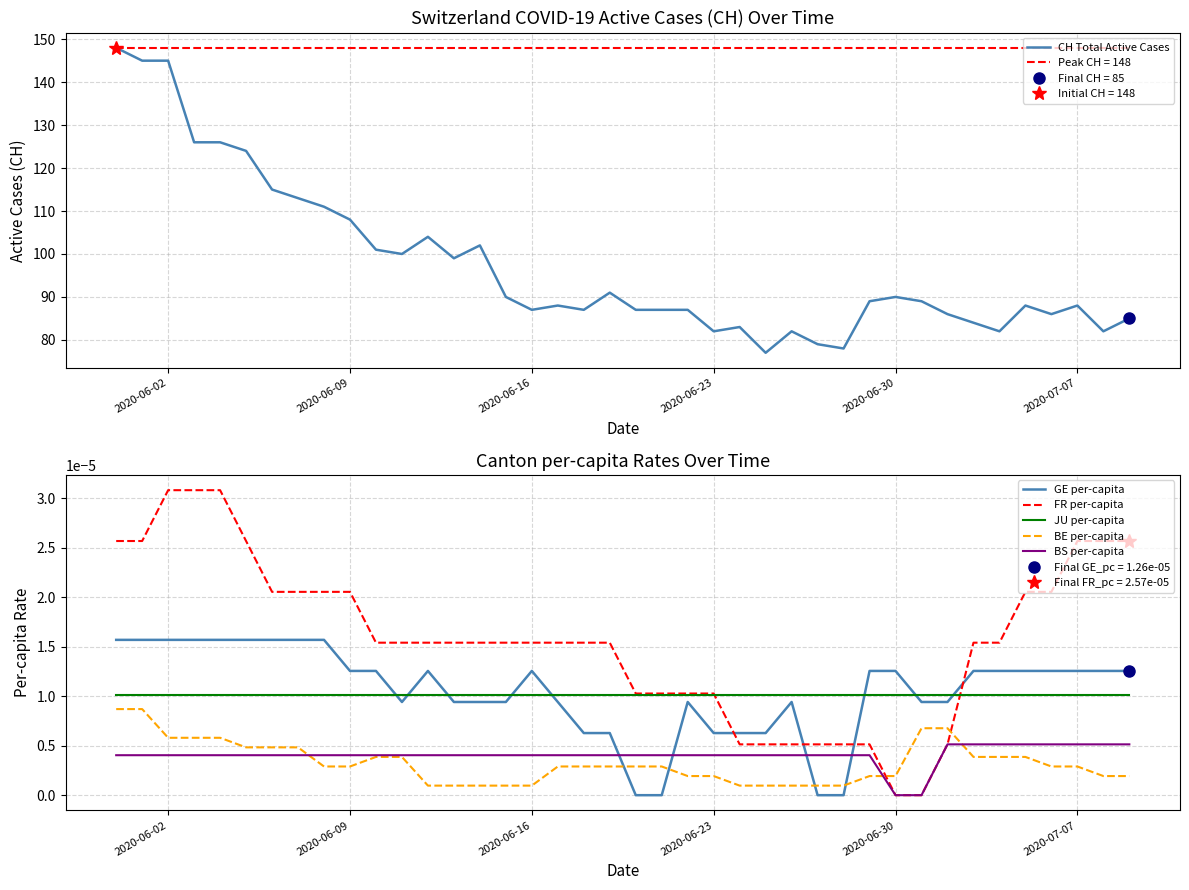

True or false: FR per-capita and BS per-capita intersect in this chart.

False